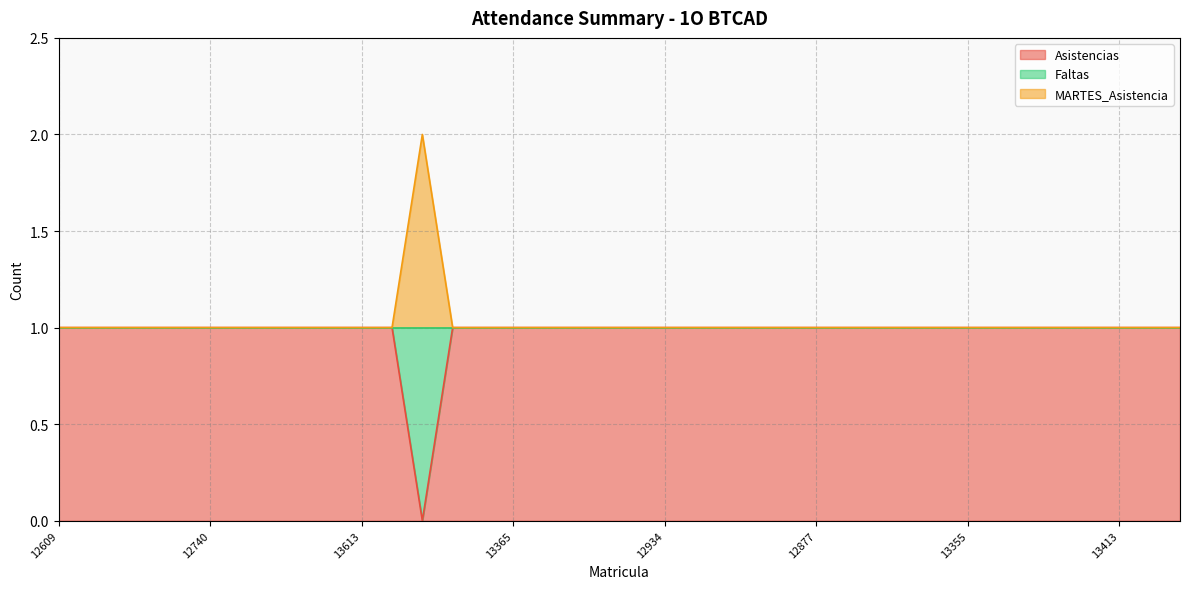

Which series changed the most between 12820 and 13413?

Asistencias